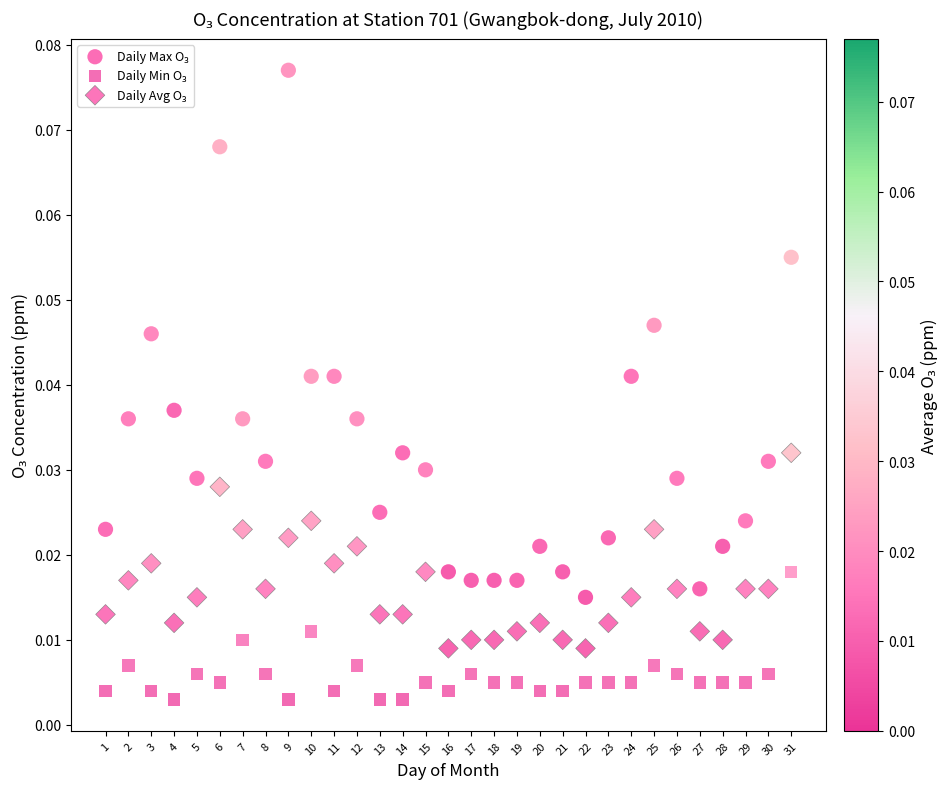

Count the number of points in this scatter plot.

93